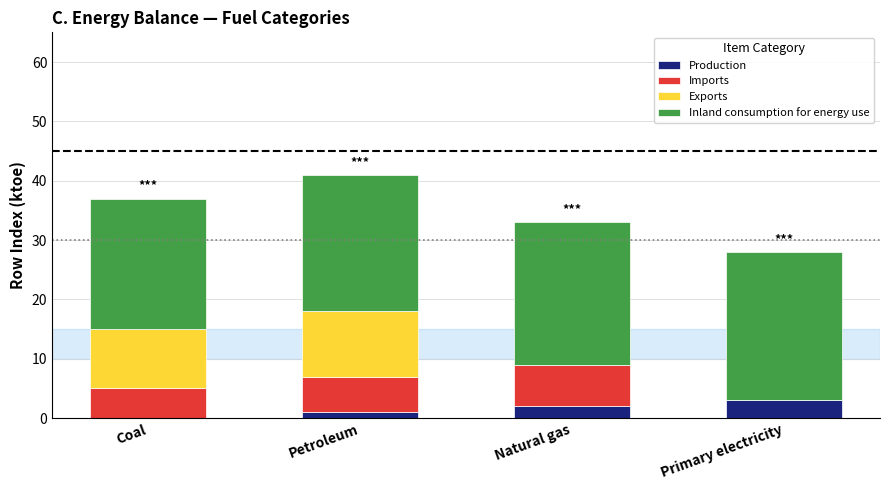

Reading right to left, transcribe the values for Production.

Primary electricity=3	Natural gas=2	Petroleum=1	Coal=0